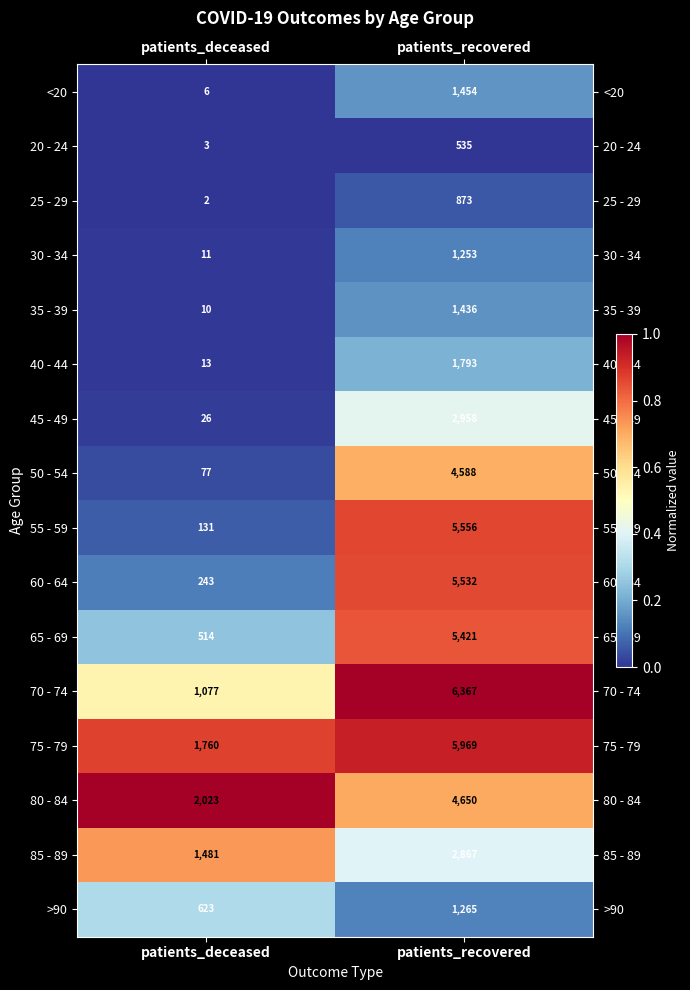

True or false: 45 - 49 has a value of 14 at patients_deceased.

False